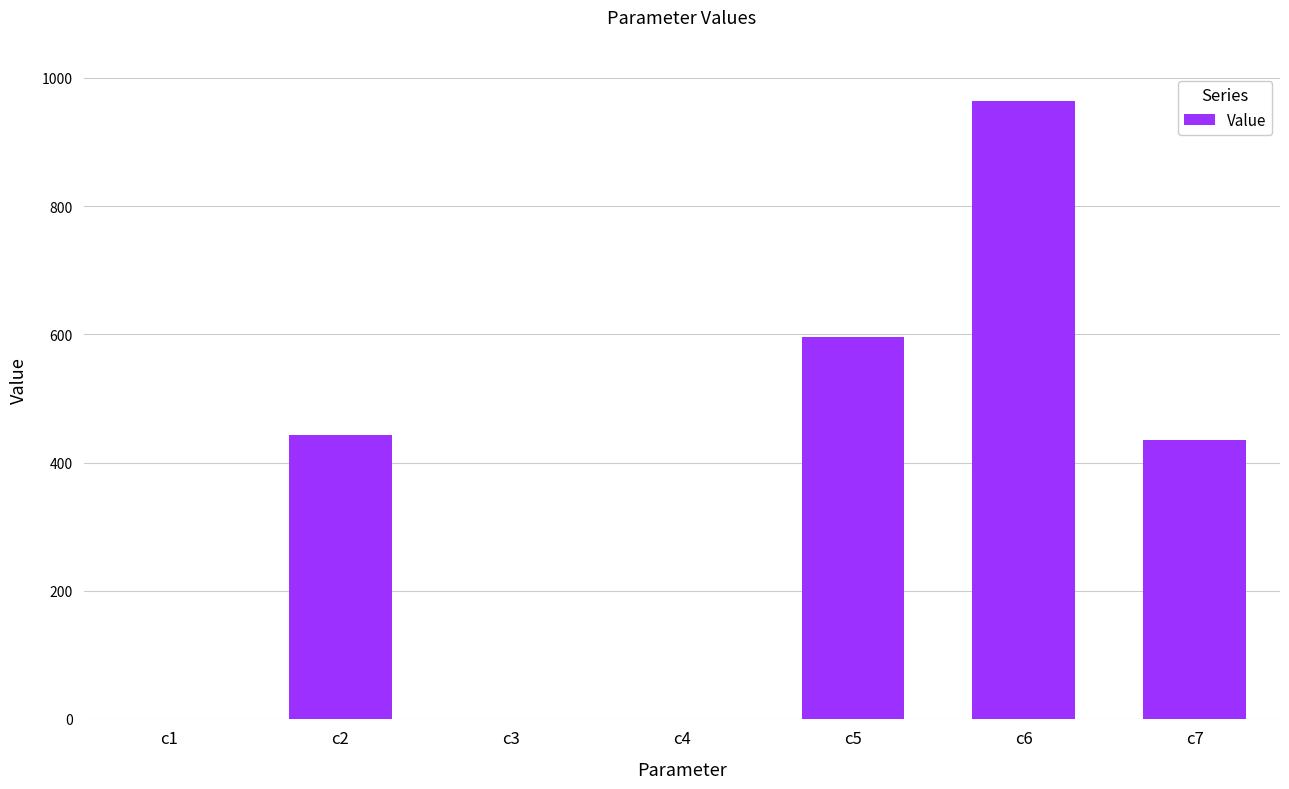

At which category does the chart reach its peak across all series?

c6